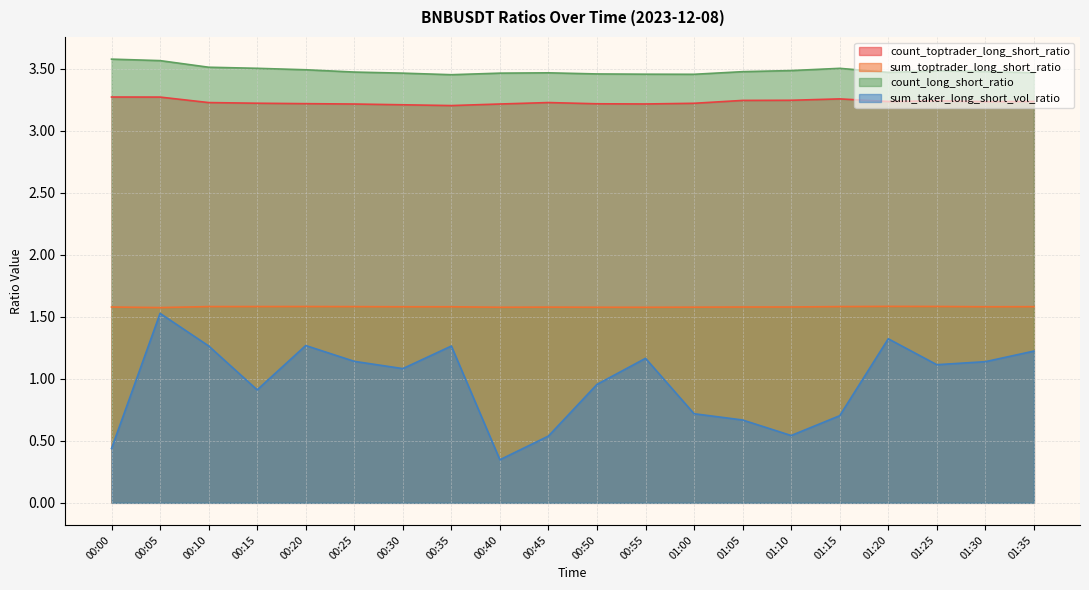

At which category is the sum across all series the highest?

00:05